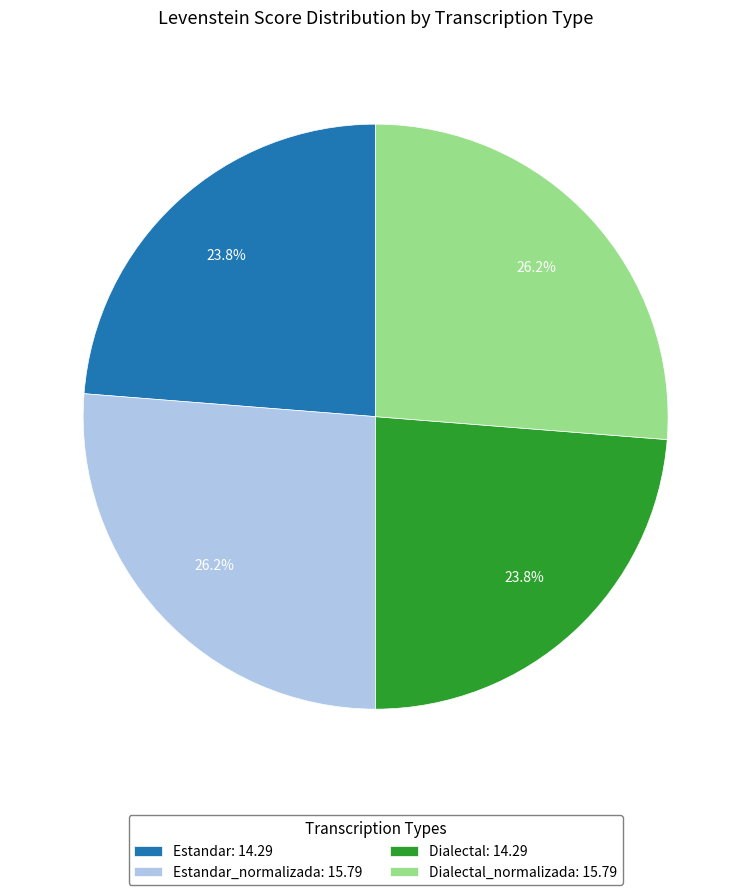

Does Dialectal: 14.29 account for over 50% of the chart?

No